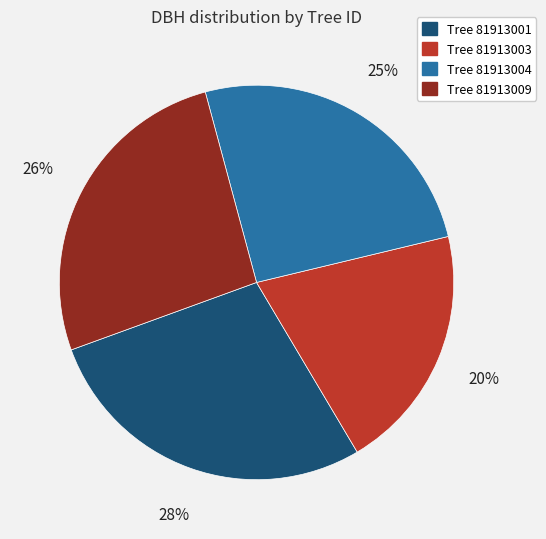

Is there any slice that represents more than half of the pie?

No